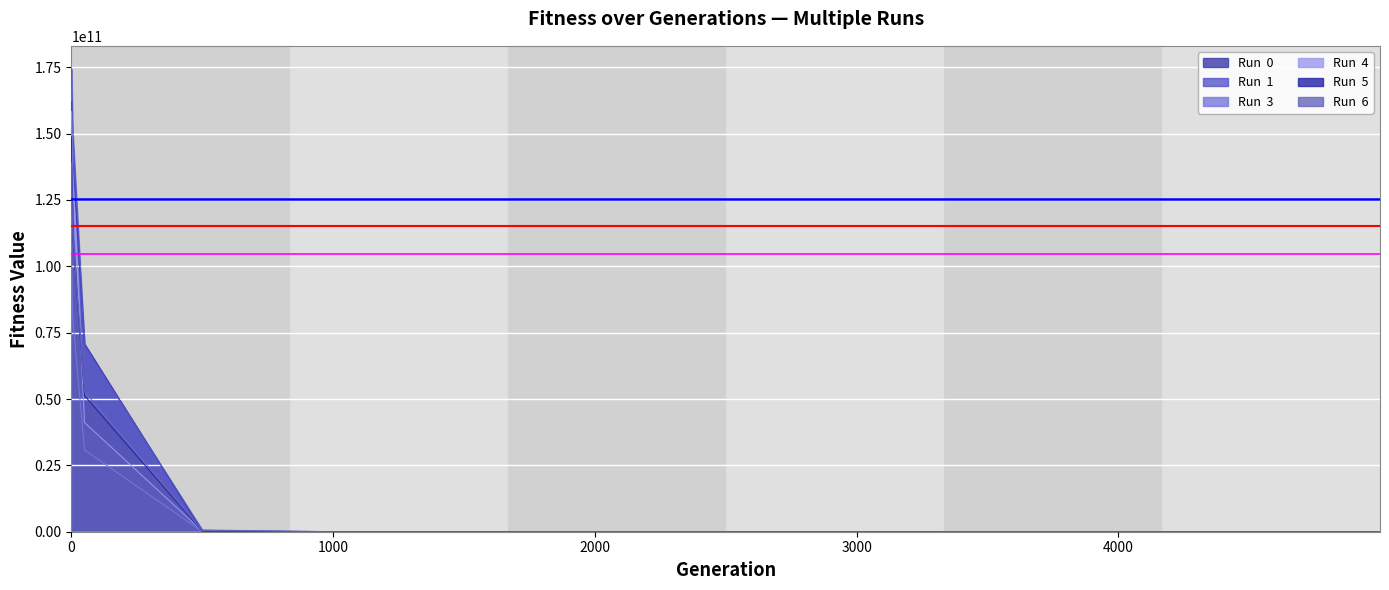

What is the value of the Run  0 point at the 6th from the left?

30824.9